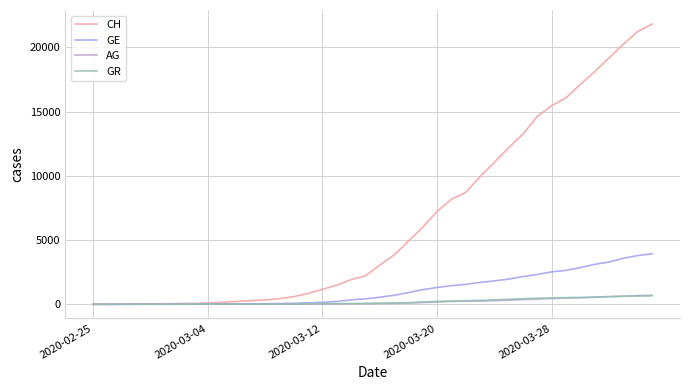

Which series has the largest total across all categories?

CH